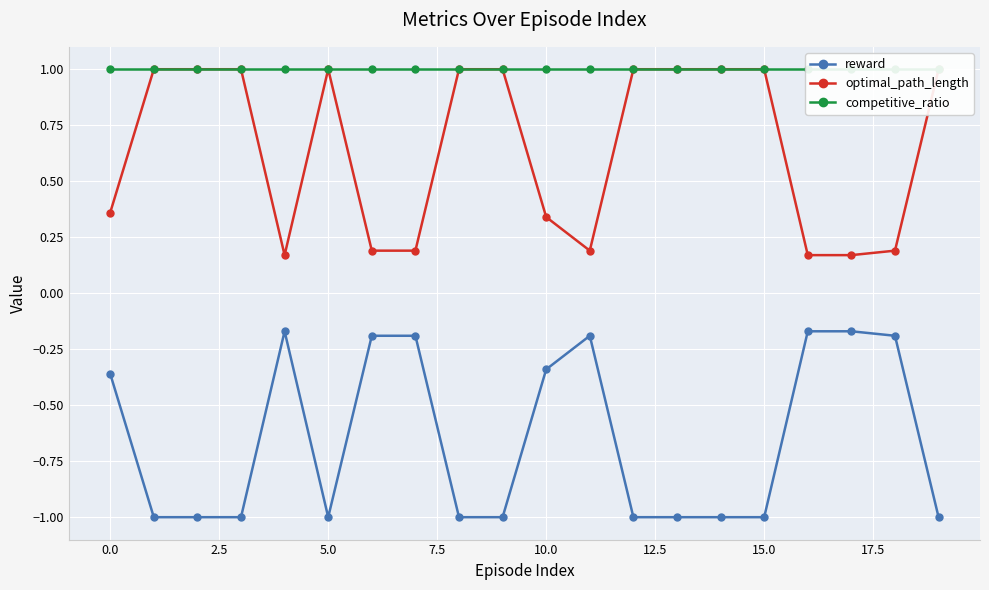

True or false: competitive_ratio has a value of 1.5 at 10.

False